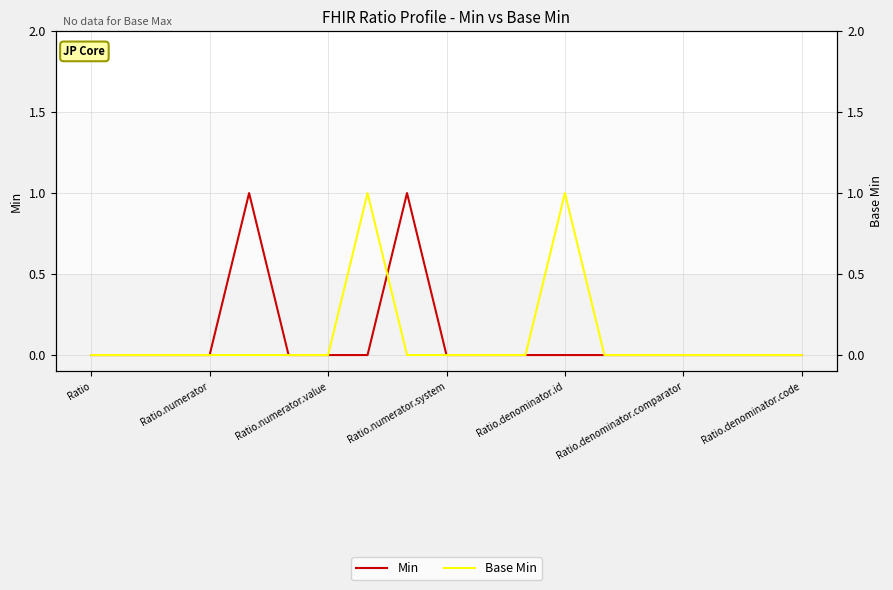

True or false: Min has more than 1 points higher than both neighbors.

True